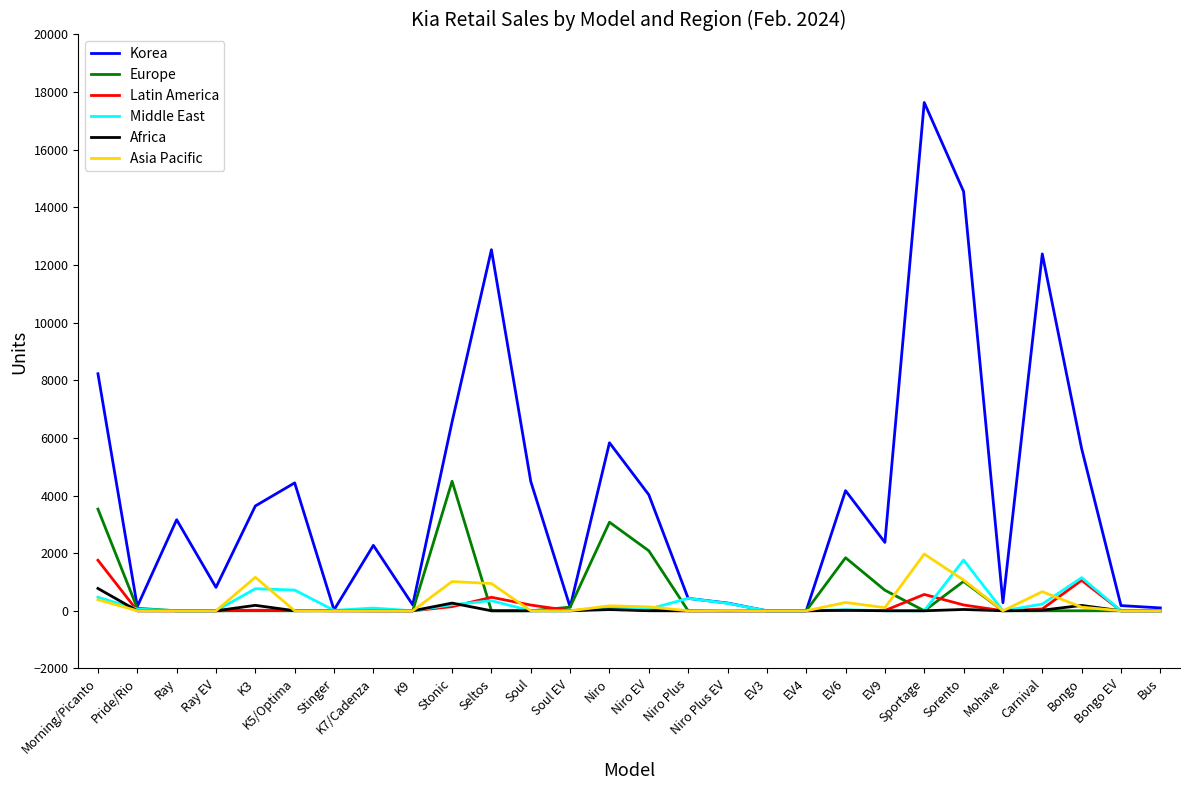

Is the value of Korea at K5/Optima greater than the value of Middle East at Pride/Rio?

Yes